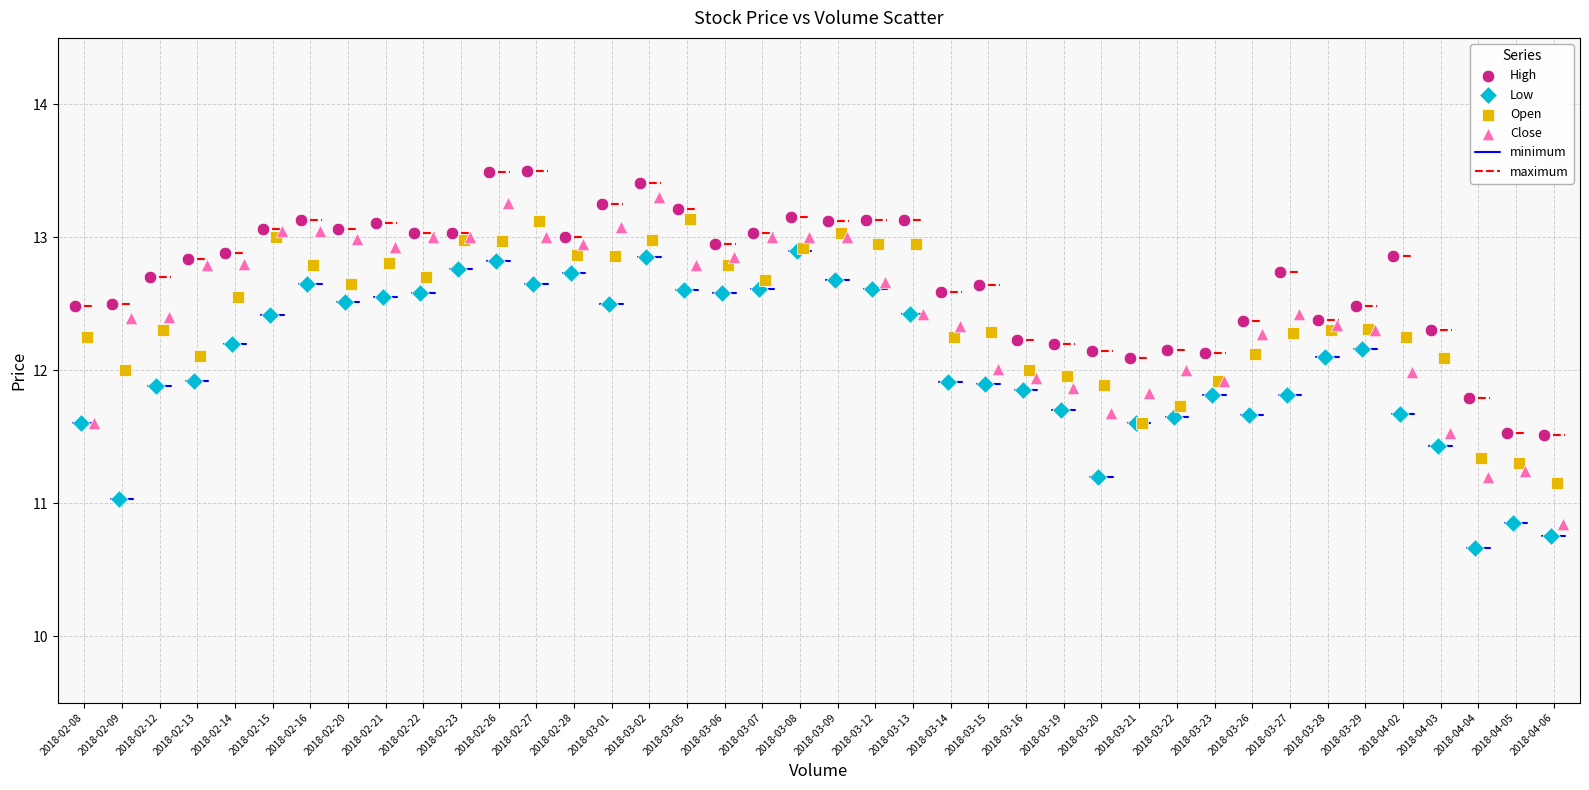

Which series has the largest Y range (max minus min)?

Close